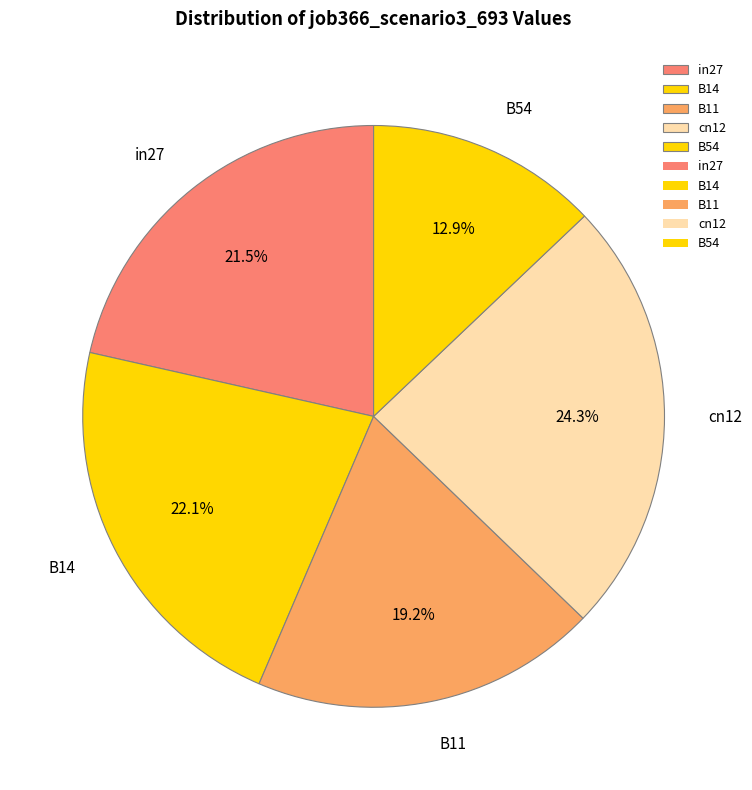

Does B11 represent more than half of the total?

No